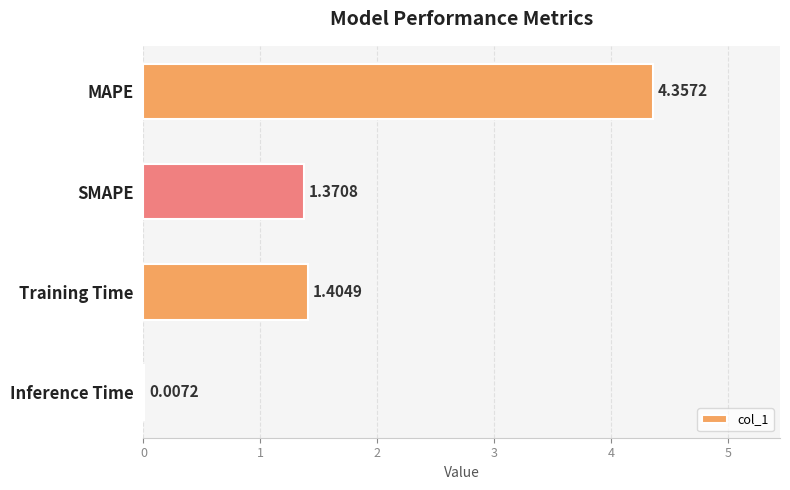

How many series are shown in this chart?

1